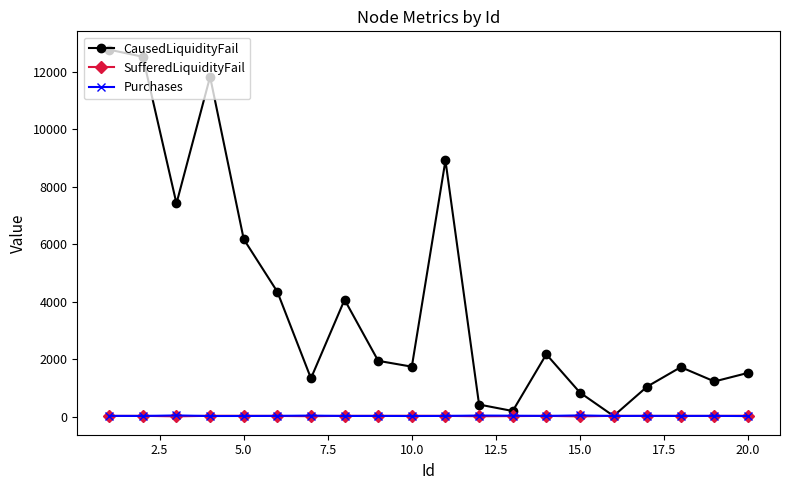

Which series has the largest range (max minus min)?

CausedLiquidityFail